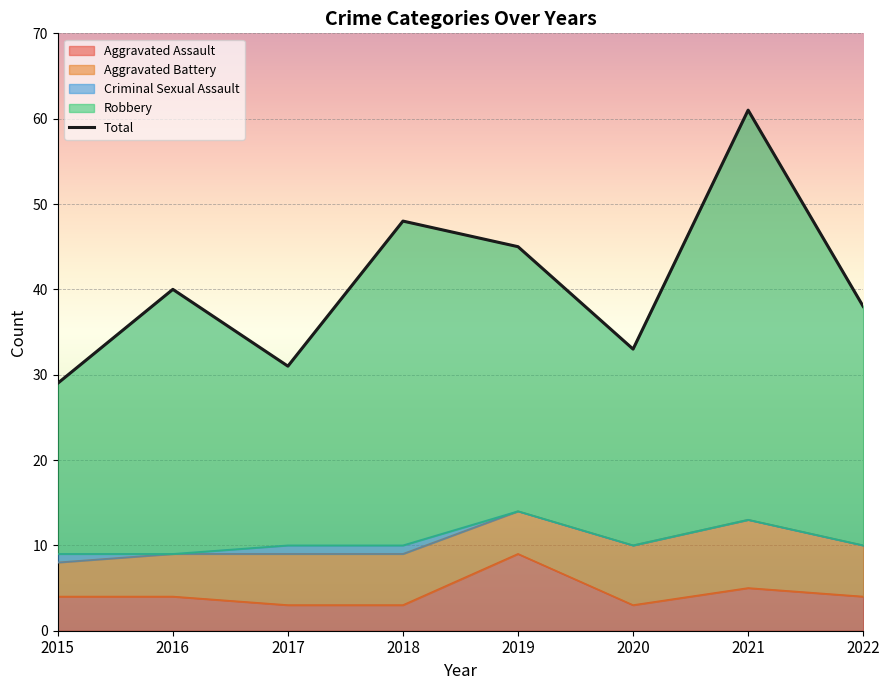

Rank the categories by value from highest to lowest.

2021, 2018, 2019, 2016, 2022, 2020, 2017, 2015